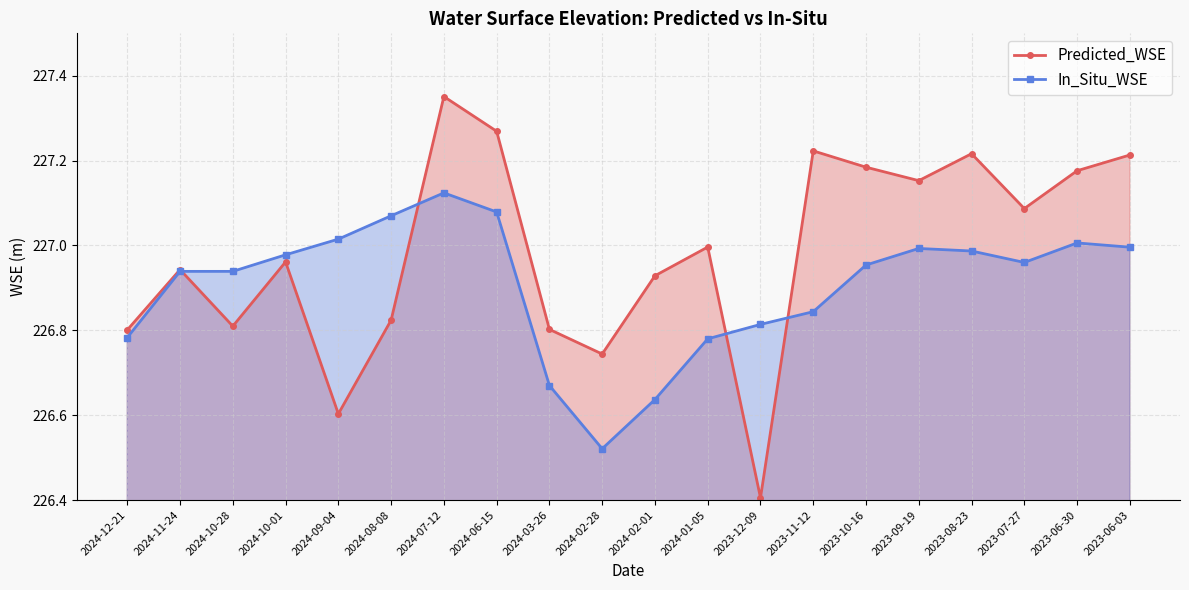

Where do In_Situ_WSE and Predicted_WSE first cross each other?

2024-11-24 and 2024-10-28